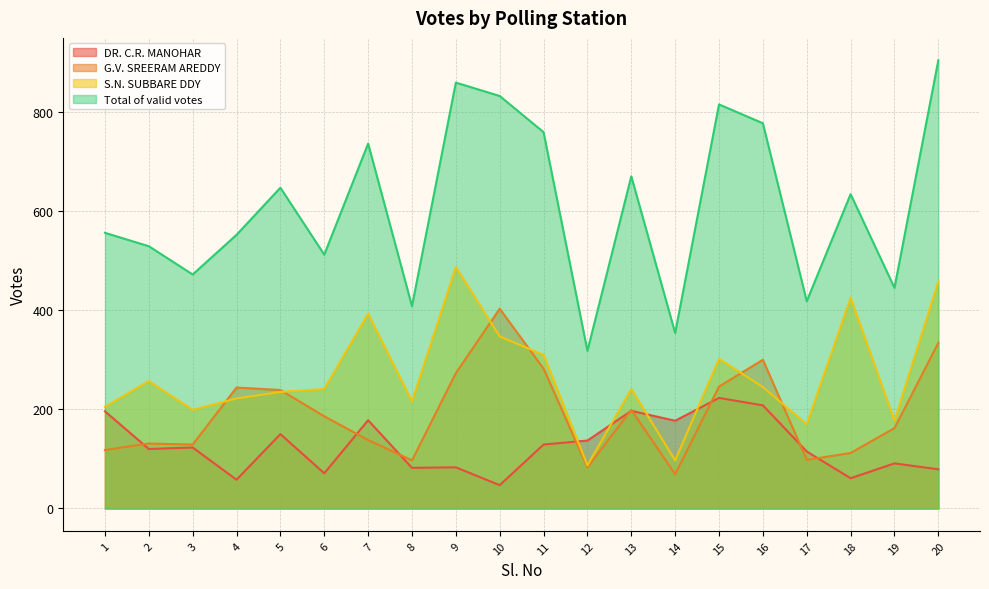

How many lines are shown in the chart?

4